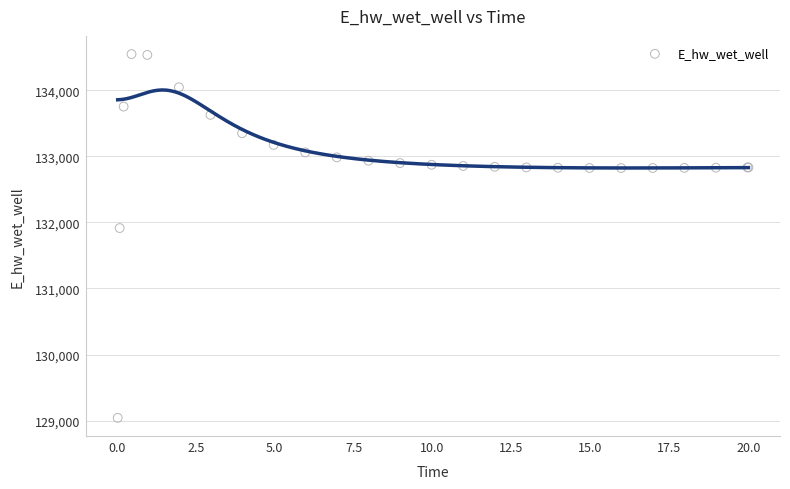

What Y value in the scatter plot is closest to 131794?

131914.6